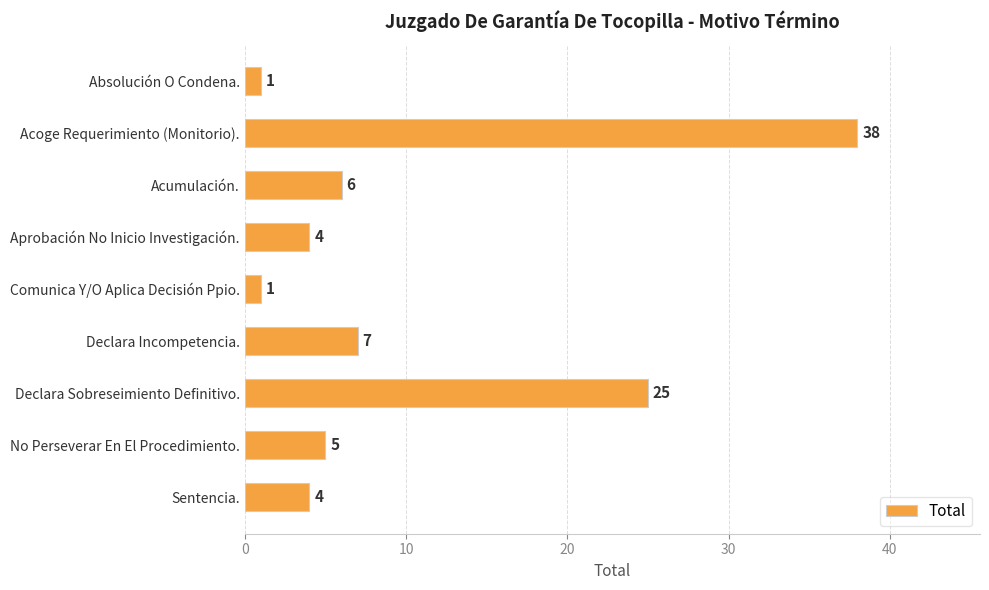

What is the change in value from Absolución O Condena. to Declara Sobreseimiento Definitivo.?

+24